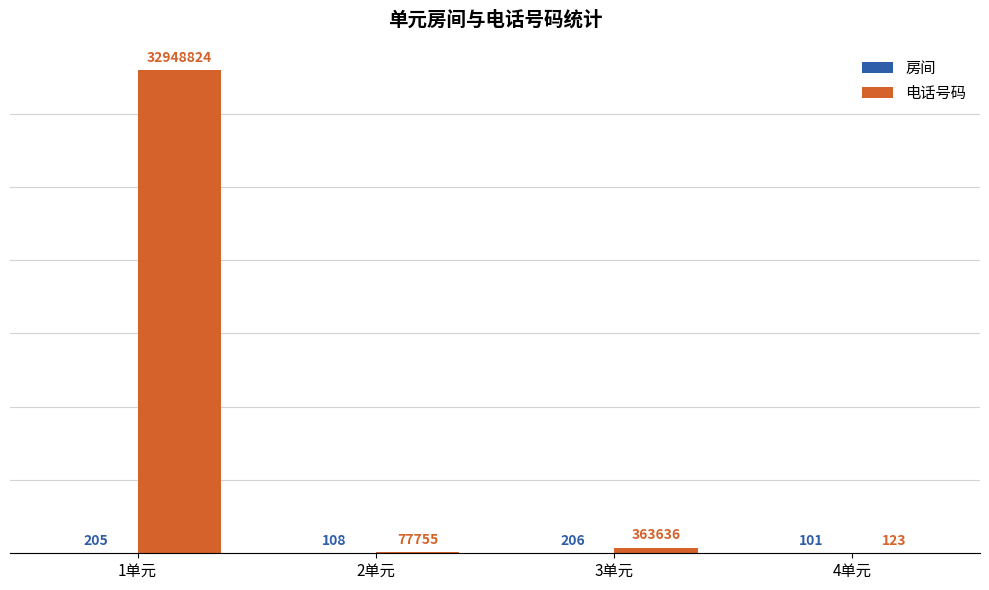

At which category is the sum across all series the highest?

1单元